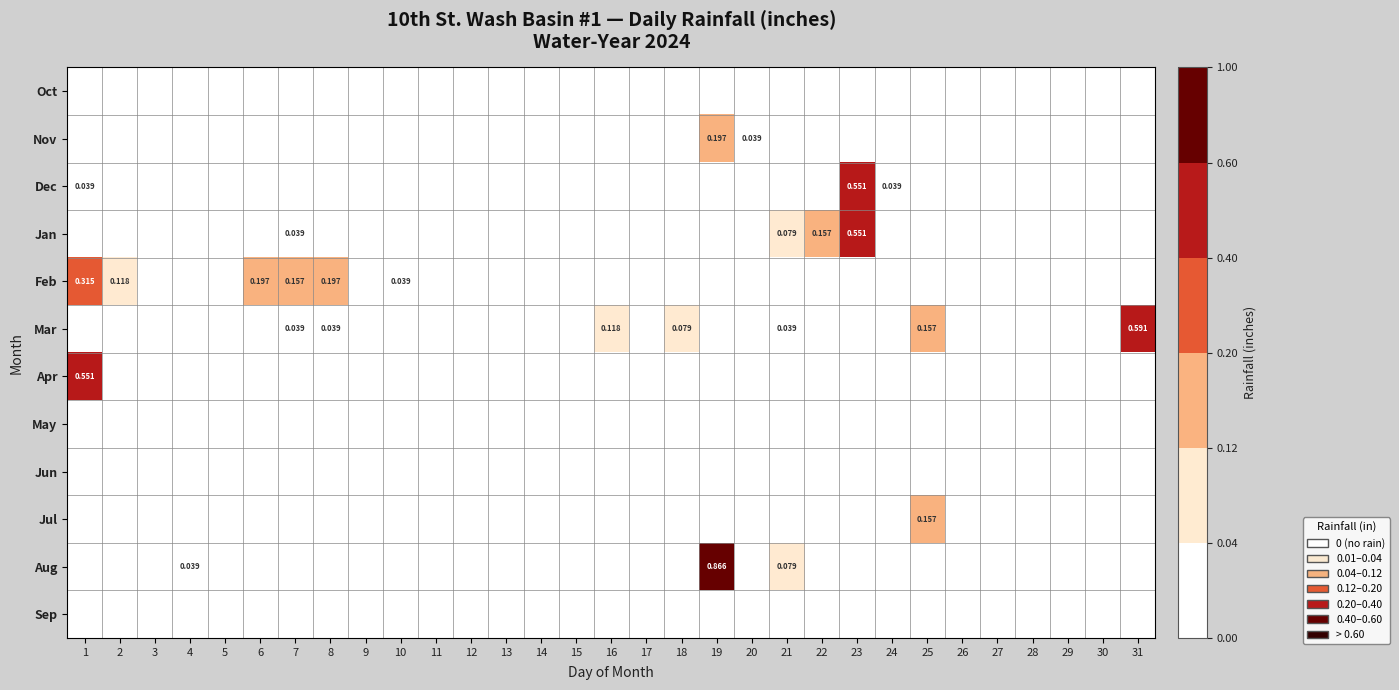

Is the value of Jan at 26 greater than the value of Jun at 28?

No